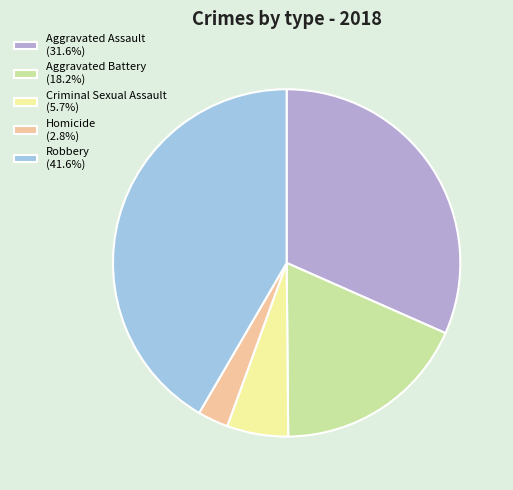

What is the ratio of the value at Homicide (2.8%) to the value at Criminal Sexual Assault (5.7%)?

0.5